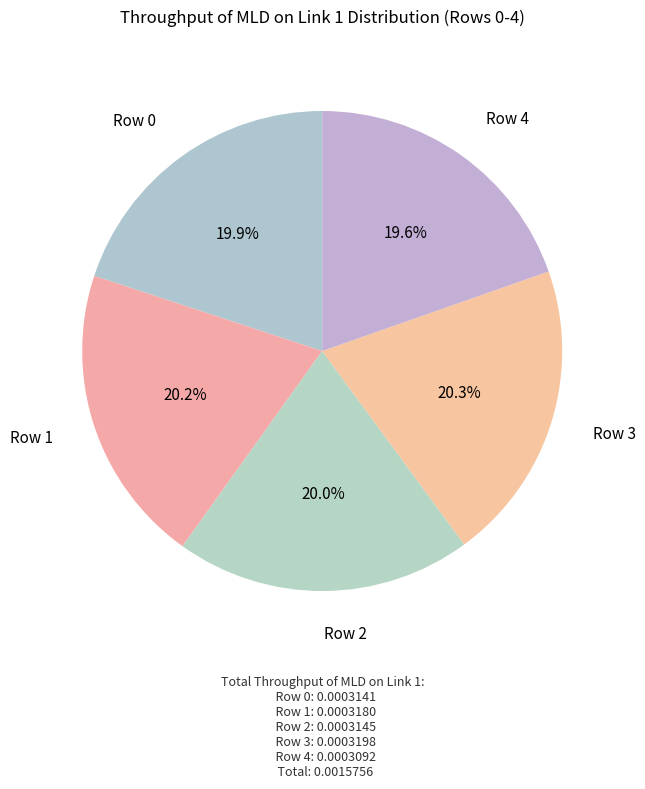

Is it true that Row 3 is 6% of the pie?

False